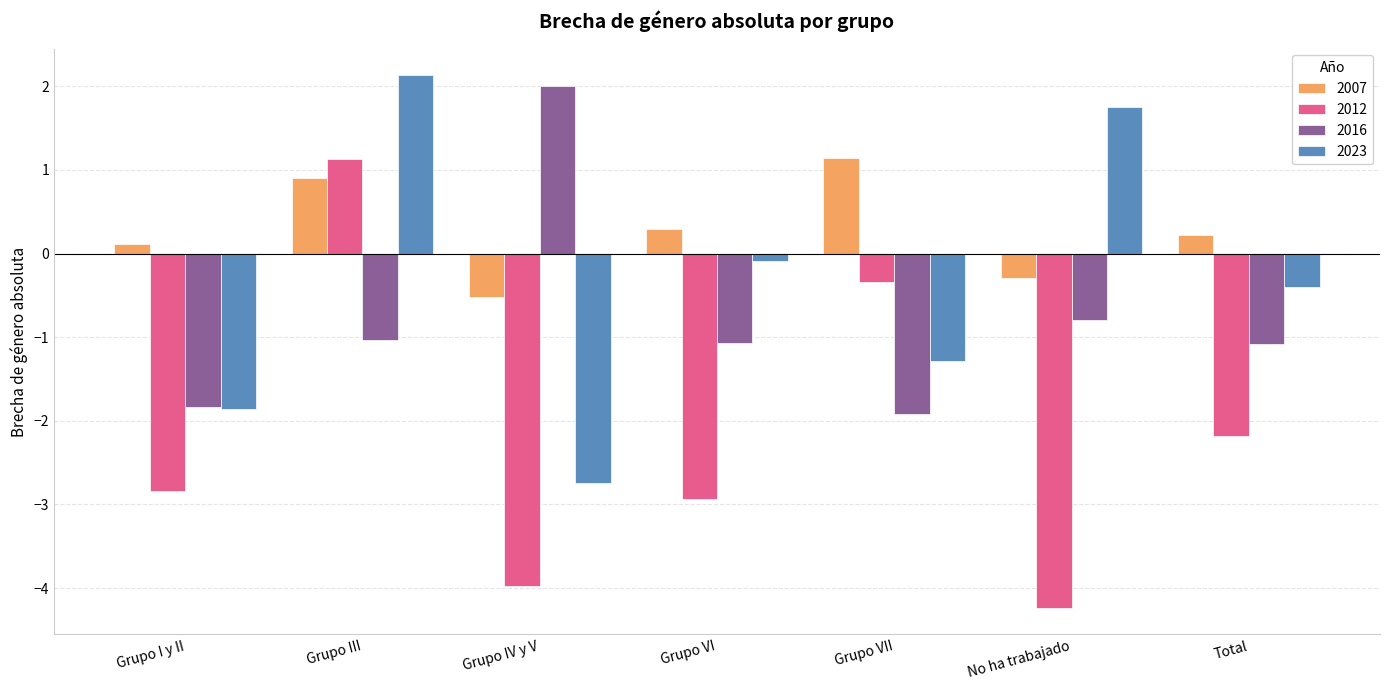

Which series has the largest total across all categories?

2007